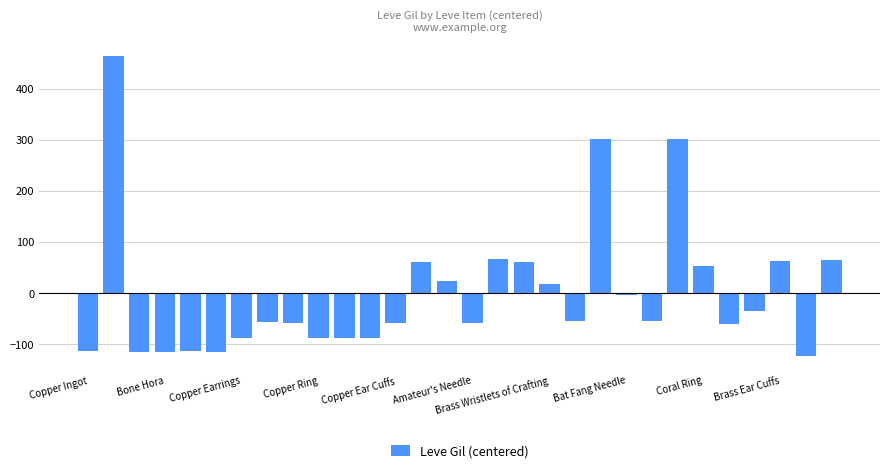

What is the difference between the second highest and second lowest values?

417.0